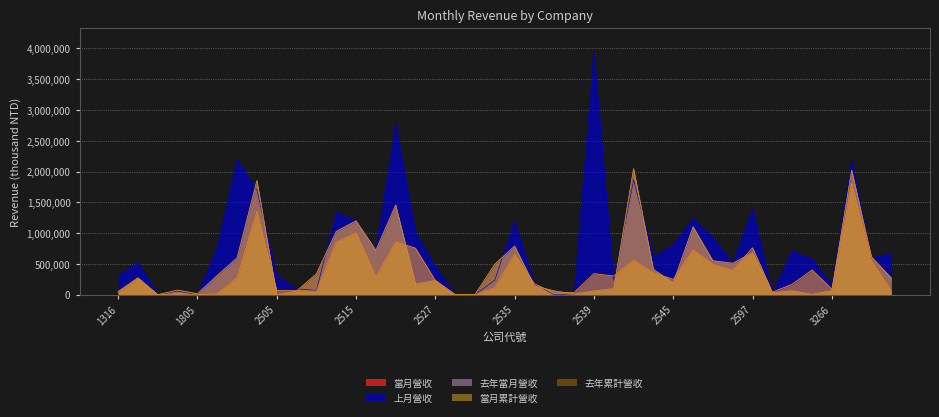

How many data points in 當月累計營收 are above 265215?

19